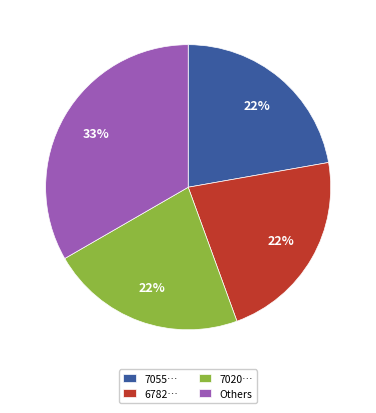

To the nearest percent, what is the difference between the largest and smallest slice percentages?

11%